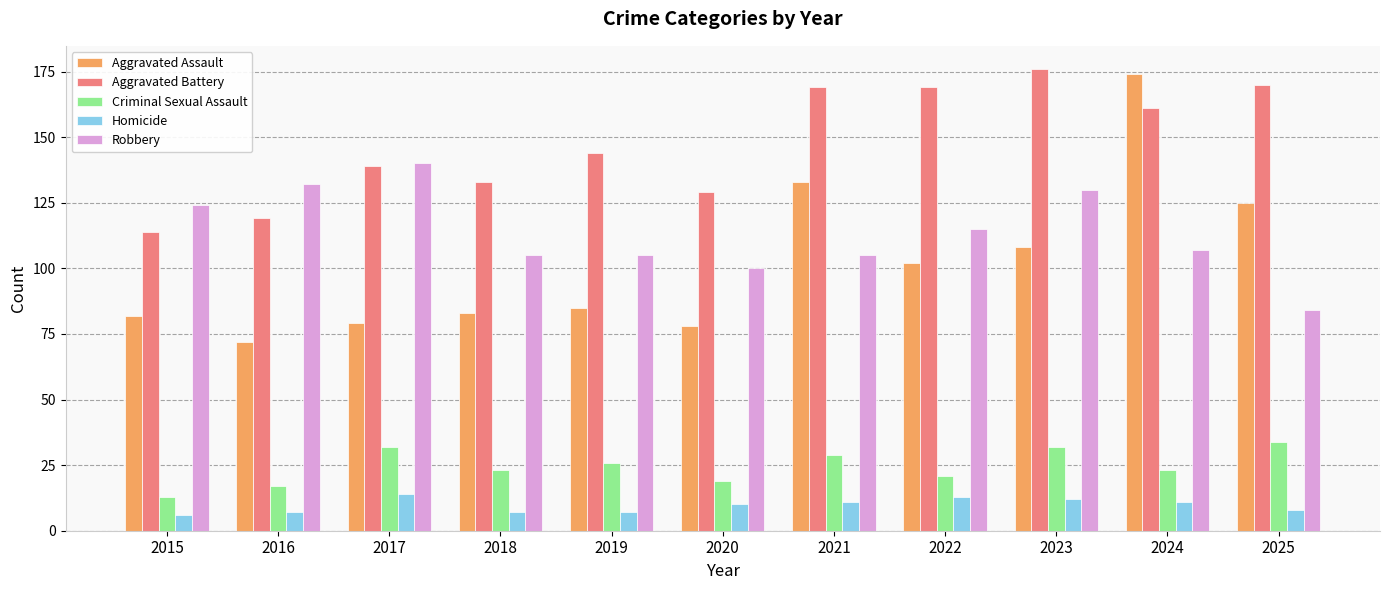

At which label does Aggravated Battery reach its peak?

2023